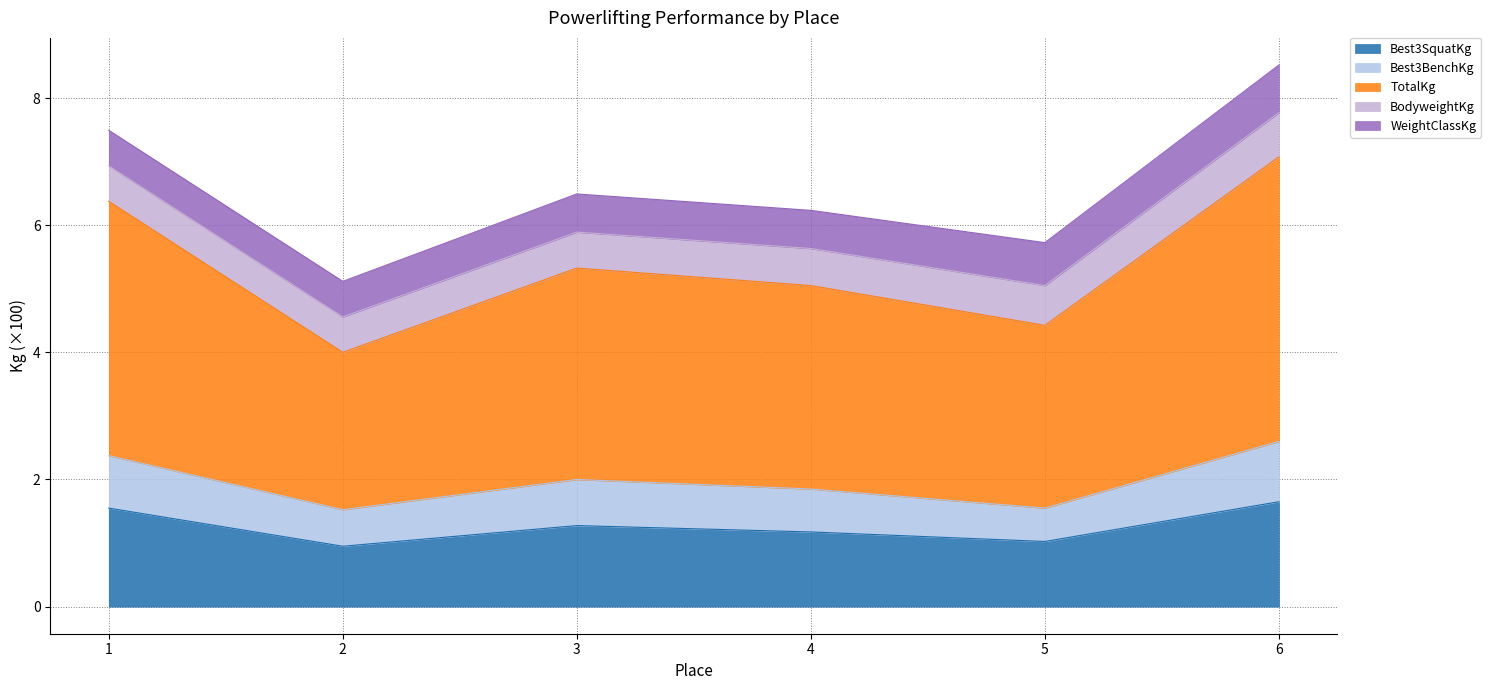

True or false: Best3SquatKg has a value of 0.4 at 5.

False